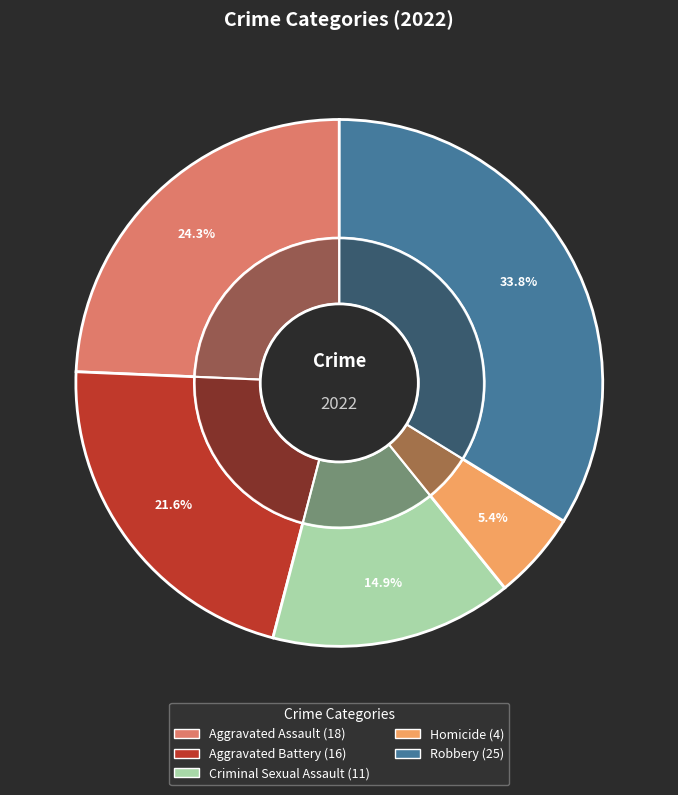

What percentage do Robbery and Aggravated Battery together represent?

55.4%